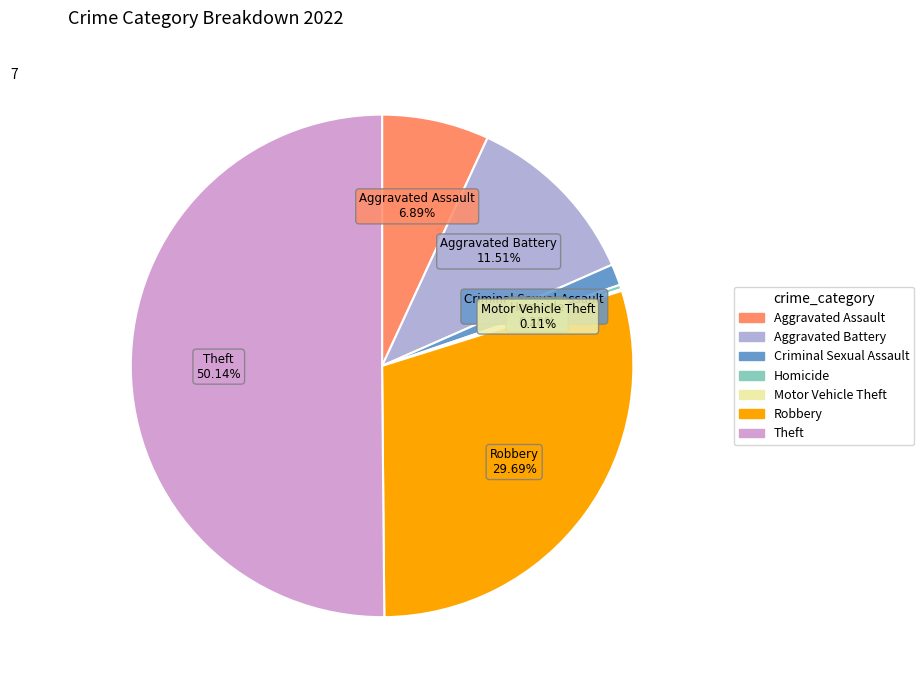

To the nearest percent, what portion does Aggravated Battery represent?

12%